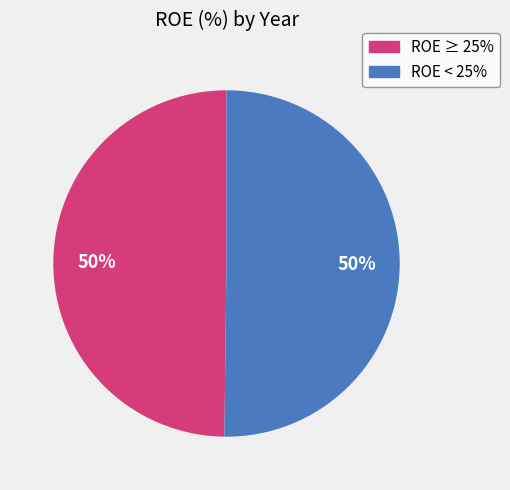

To the nearest percent, what is the average slice percentage?

50%